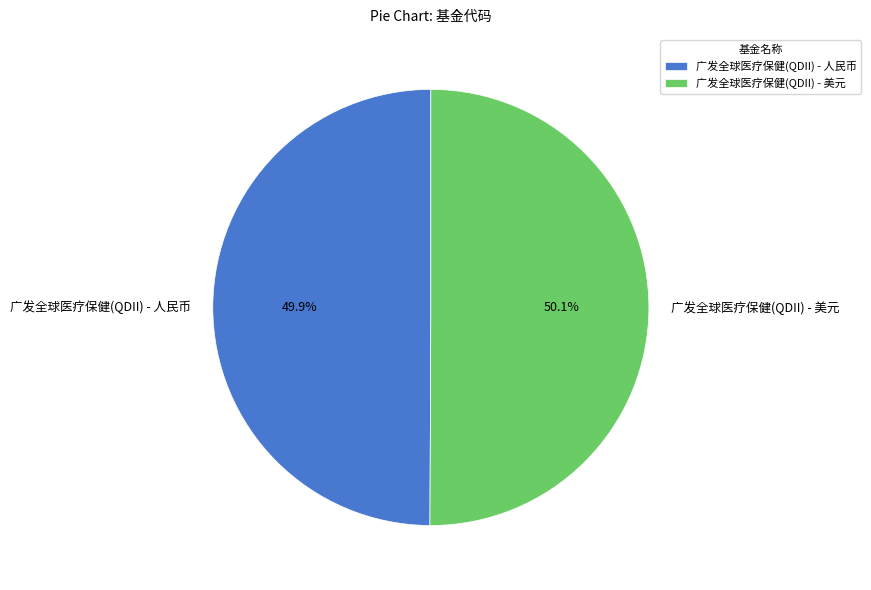

Is there any slice that represents more than half of the pie?

Yes